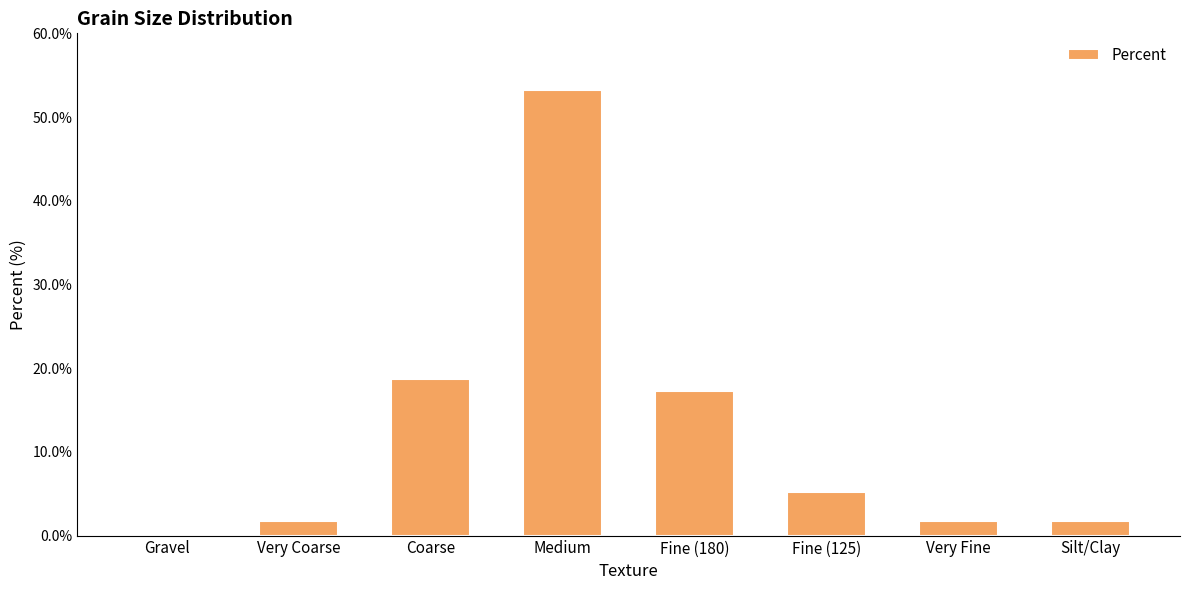

True or false: the data shows 1.8 at Very Coarse.

True